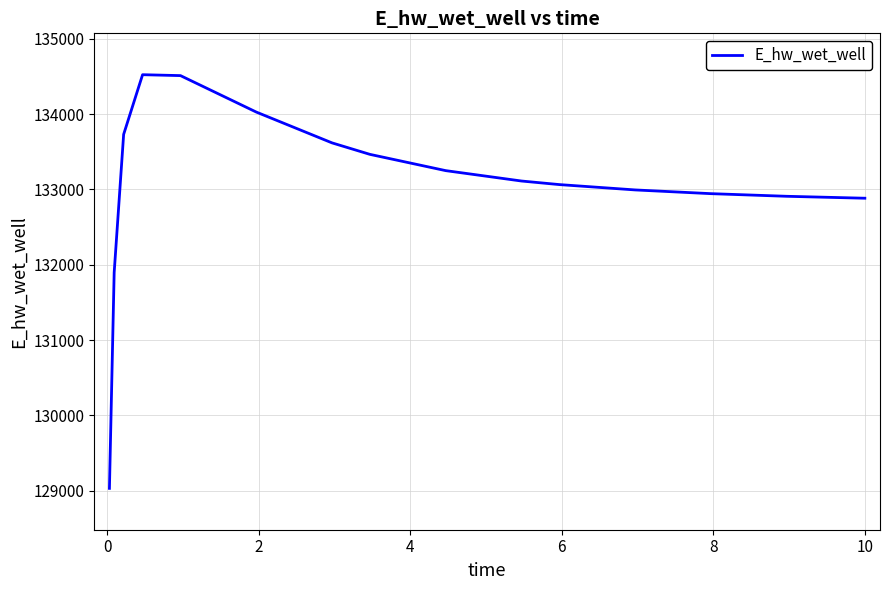

What is the difference between the maximum and minimum values?

5491.6